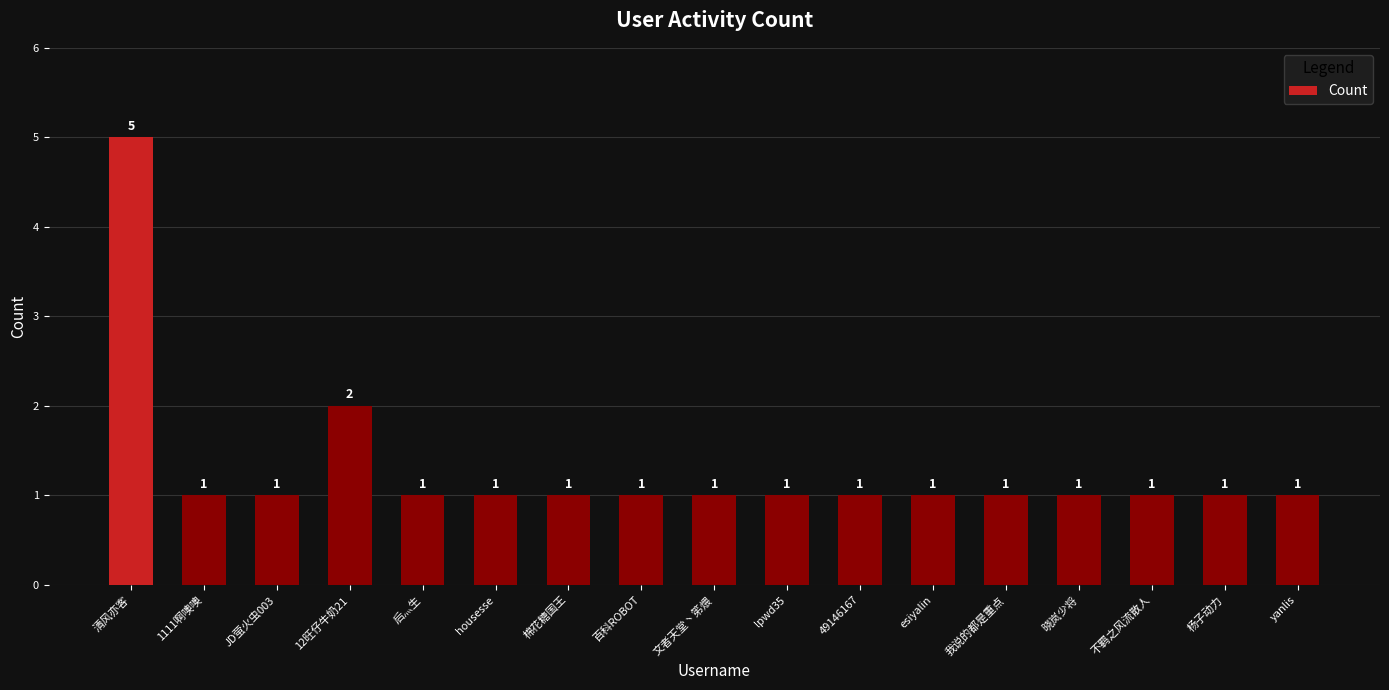

The chart shows a value of 0 at lpwd35. True or false?

False